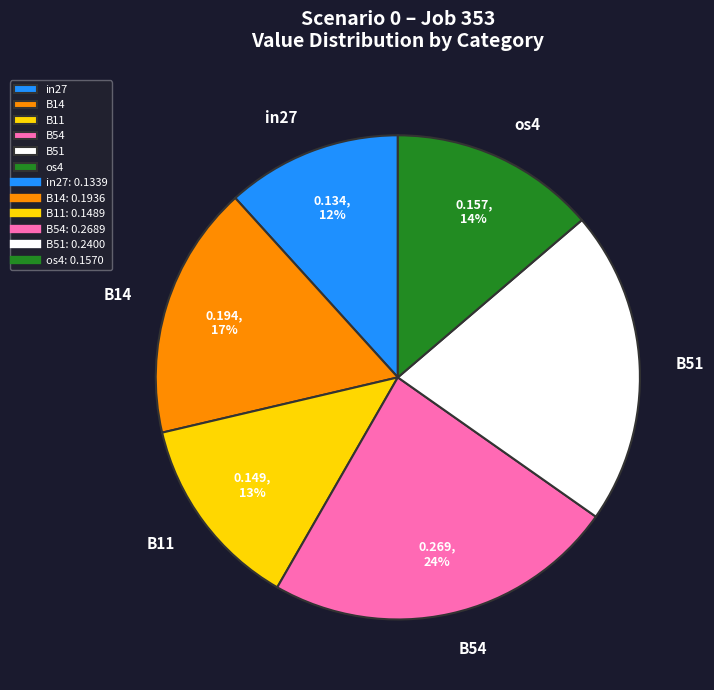

To the nearest percent, what percentage of the pie is os4?

14%